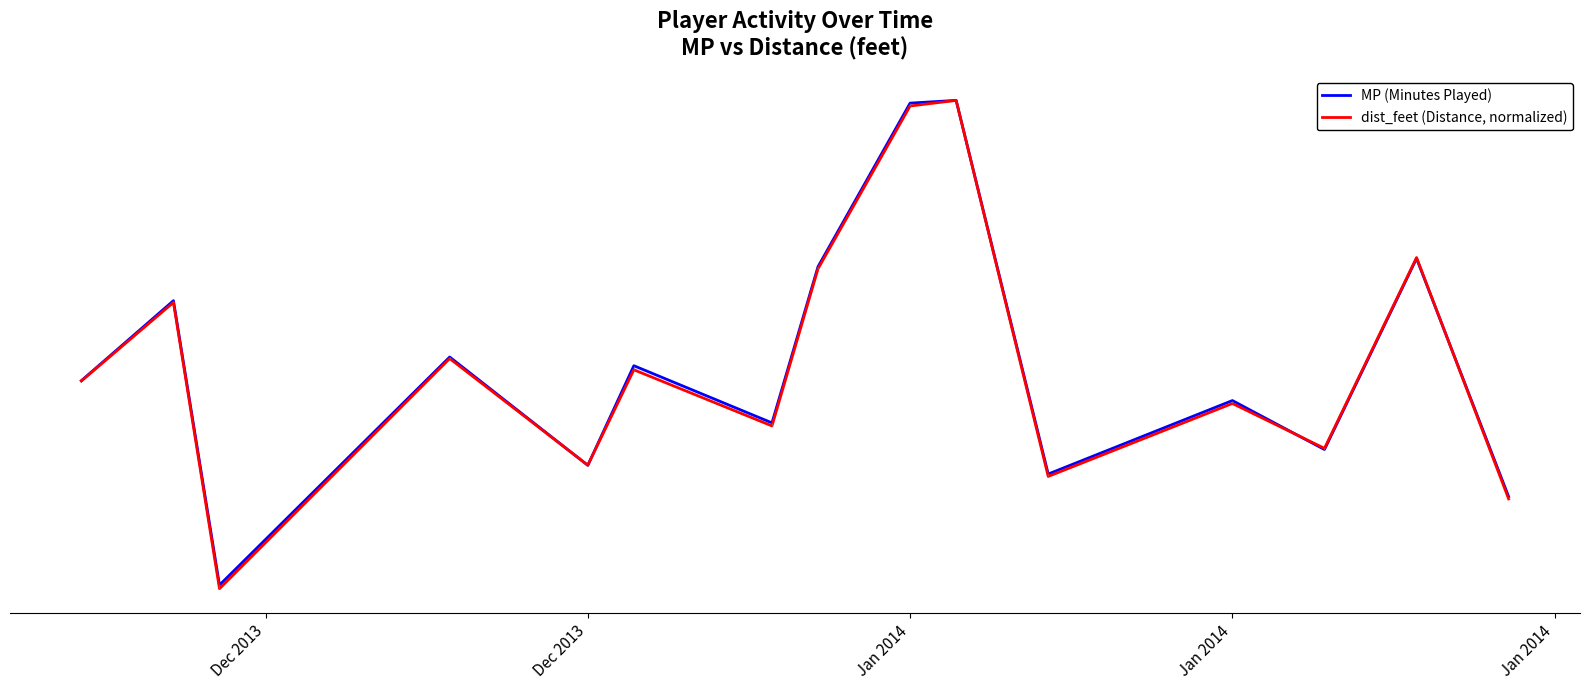

How many times do dist_feet (Distance, normalized) and MP (Minutes Played) cross each other?

4